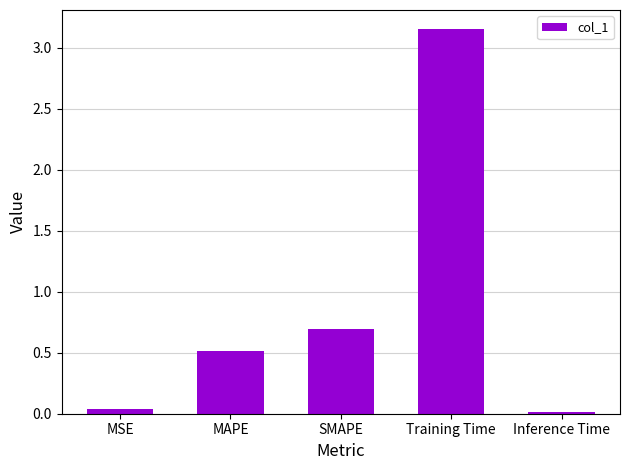

The chart shows a value of 0.5 at MAPE. True or false?

True